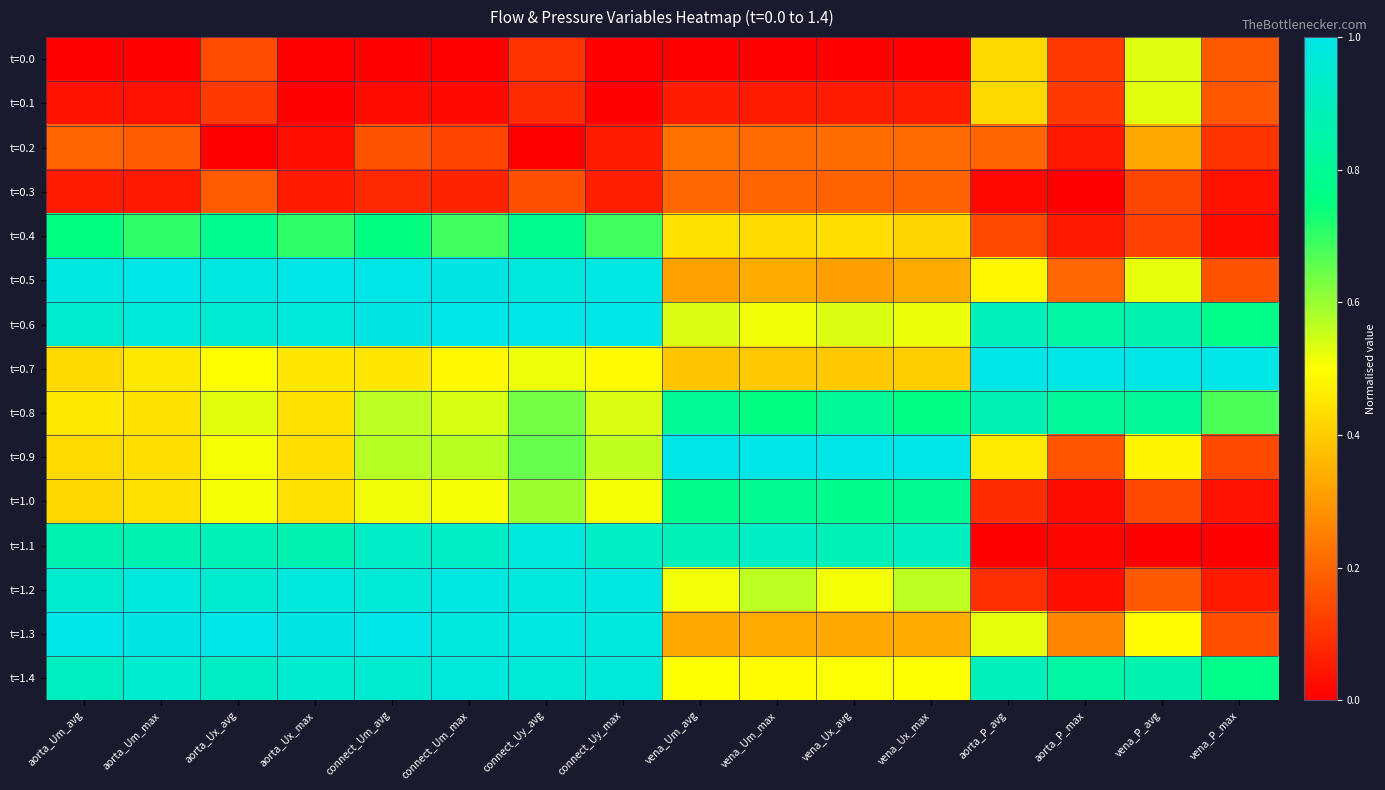

What is the difference between the highest and lowest values at aorta_Ux_avg?

1.0